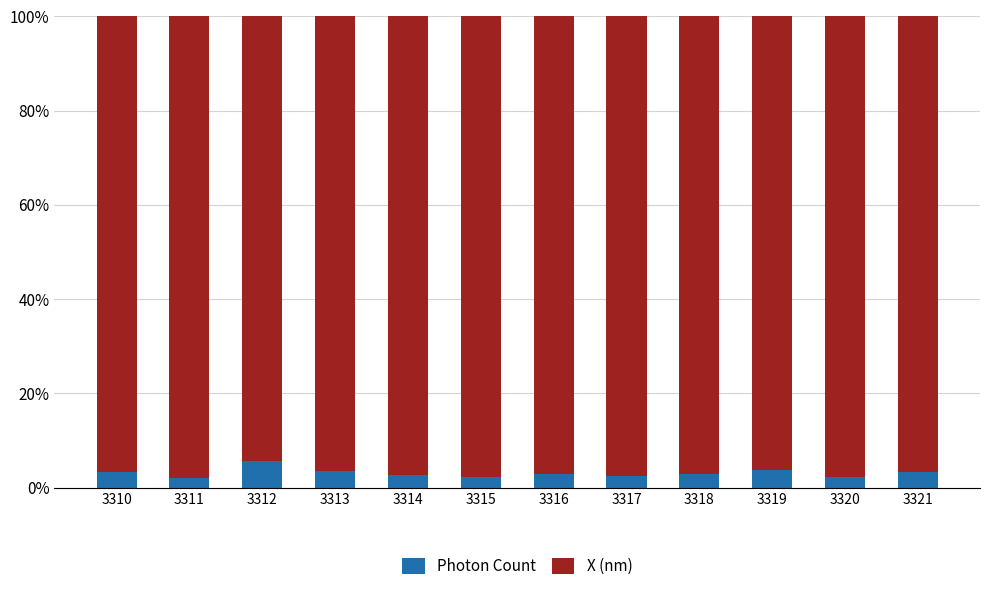

What is the sum of the Photon Count values at 3314 and 3320?

5.0